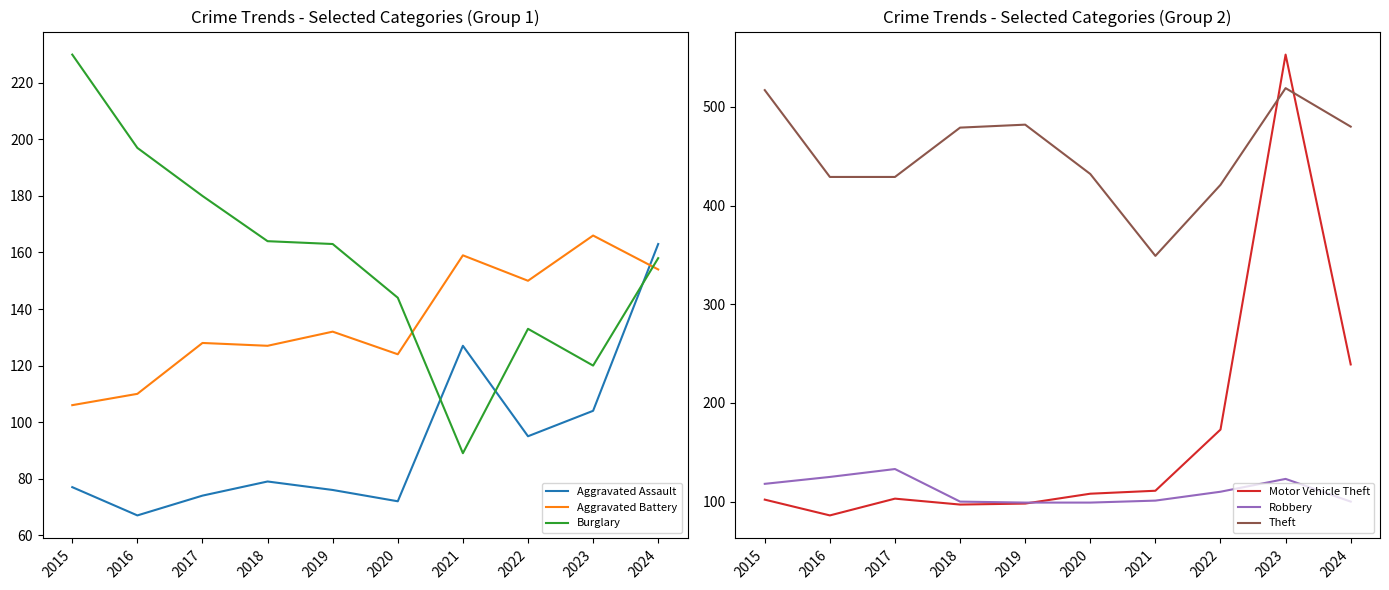

How many series are shown in this chart?

6